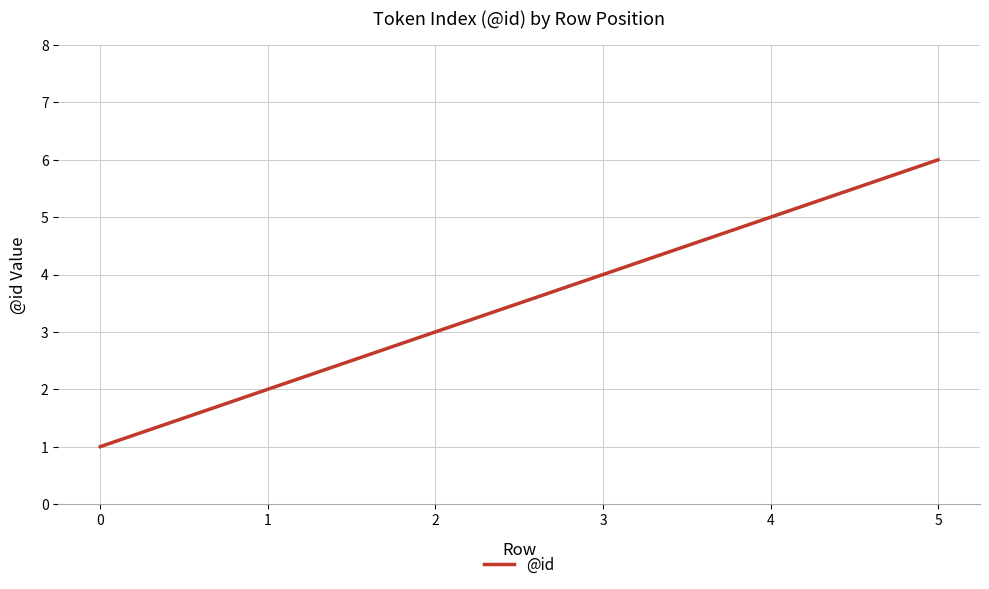

Reading left to right, what are all the values shown in this chart?

1	2	3	4	5	6